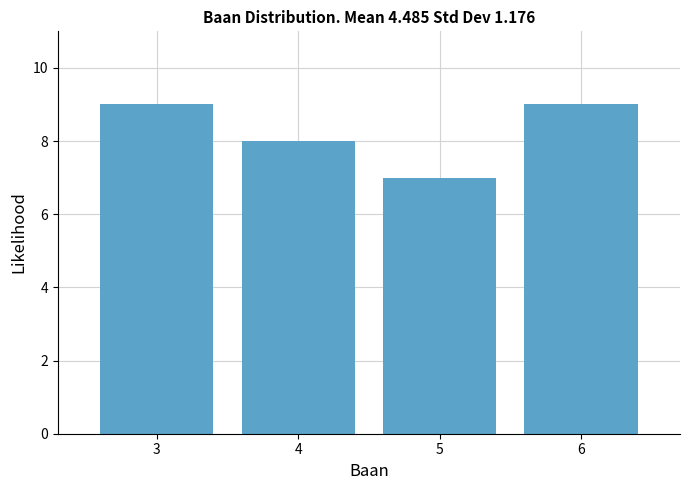

Reading left to right, what are all the values shown in this chart?

9	8	7	9